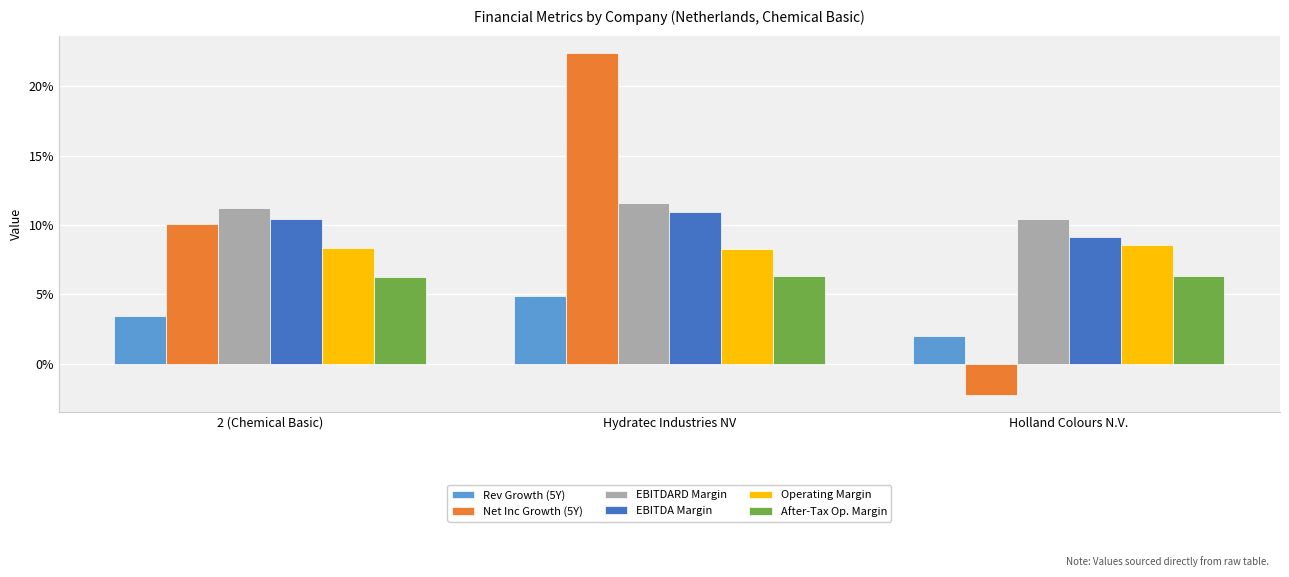

The Net Inc Growth (5Y) series shows -0.0 at Holland Colours N.V.. True or false?

False